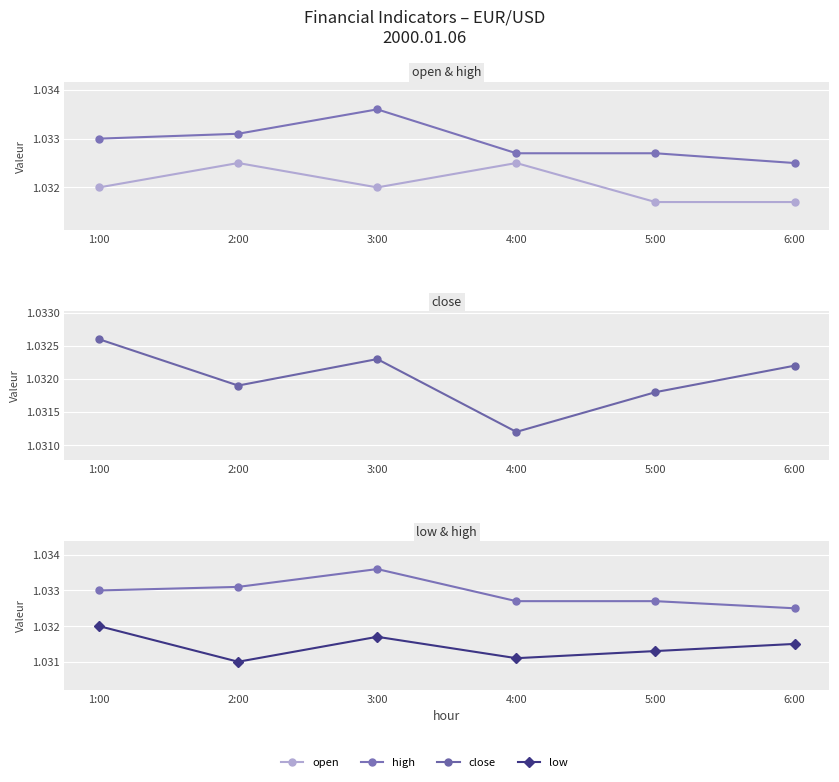

What are all the series names shown in the legend?

open, high, close, low